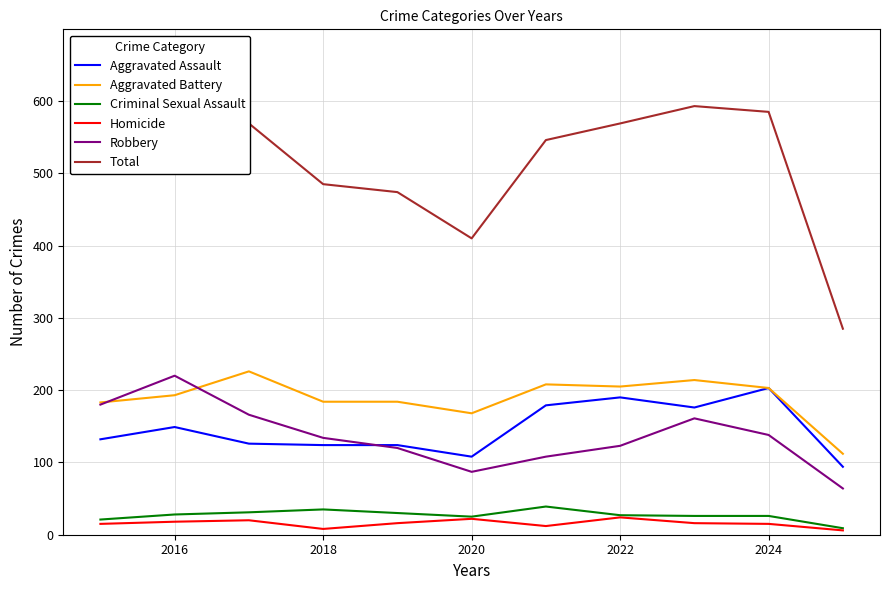

True or false: Criminal Sexual Assault and Aggravated Assault intersect in this chart.

False